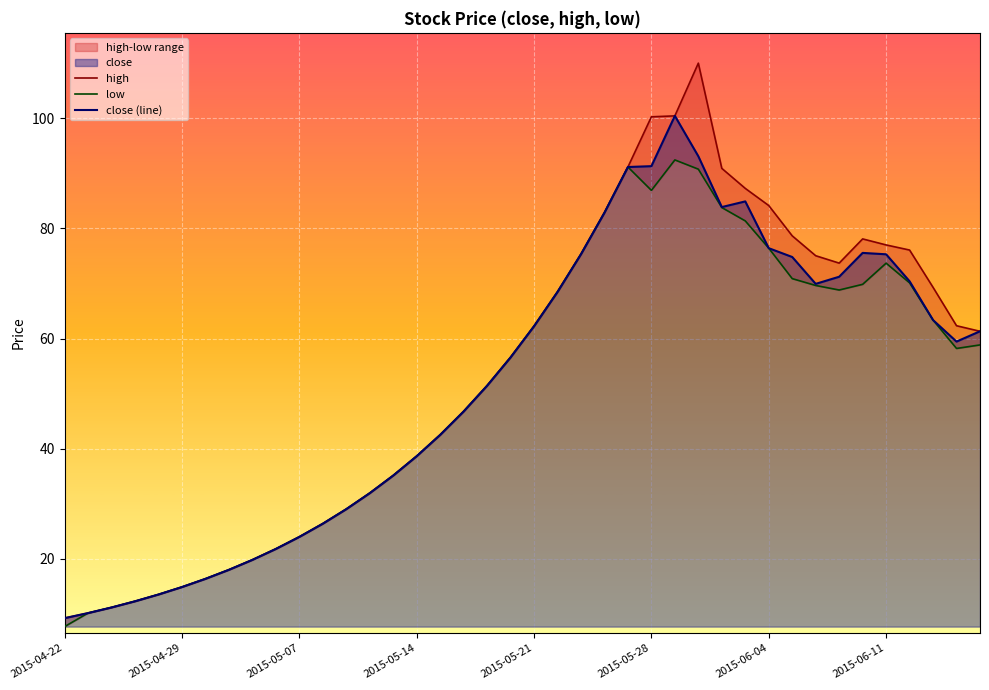

What is the sum of all close (line) values?

2061.0